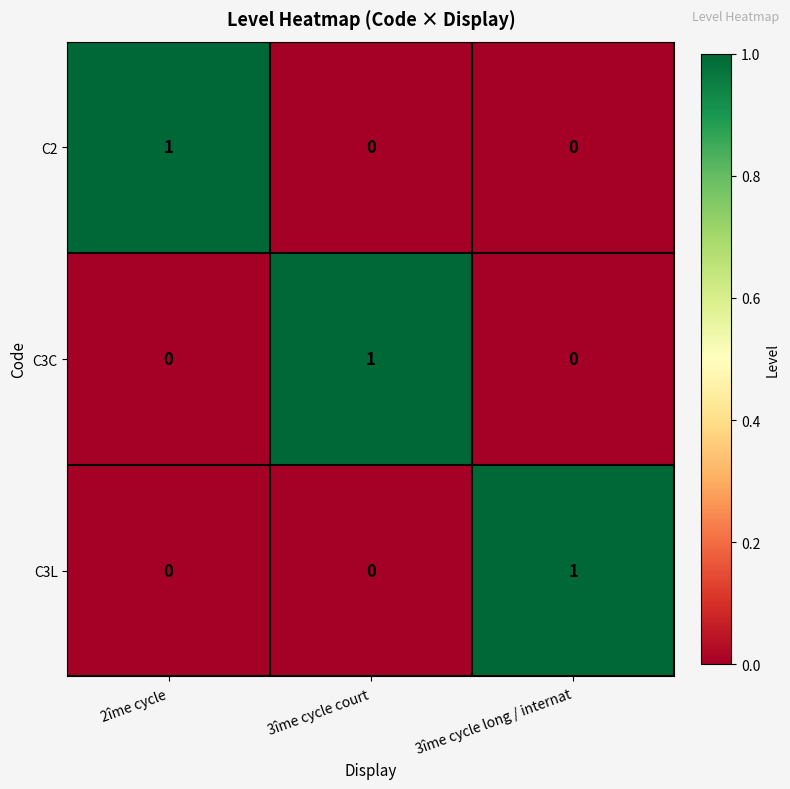

At which label does C2 reach its peak?

2îme cycle